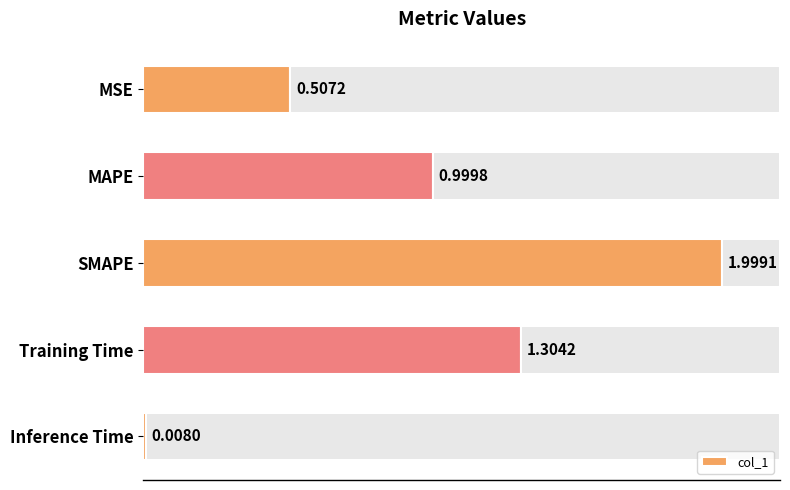

Rank the categories by col_1 value from lowest to highest.

Inference Time, MSE, MAPE, Training Time, SMAPE